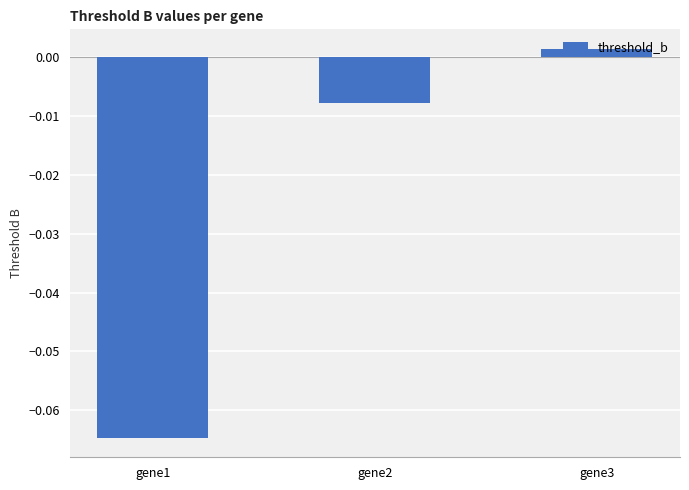

List the labels in order of value, largest first.

gene3, gene2, gene1